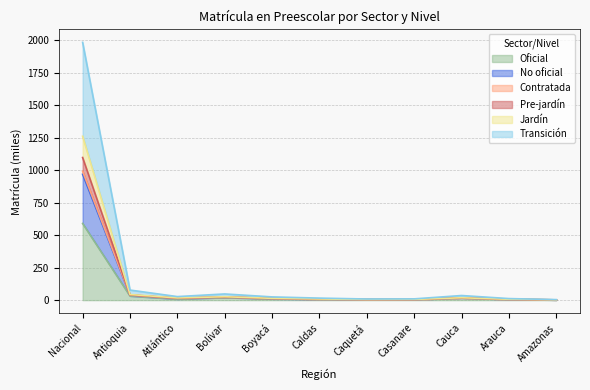

At Arauca, list the series in order from largest to smallest.

Jardín, No oficial, Contratada, Pre-jardín, Transición, Oficial